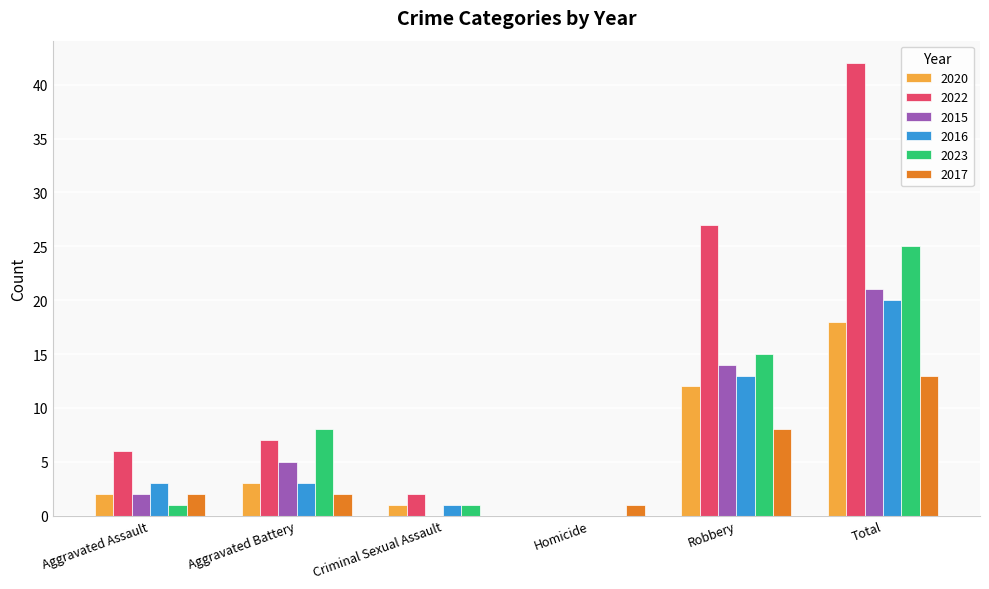

Count the number of data series in this chart.

6